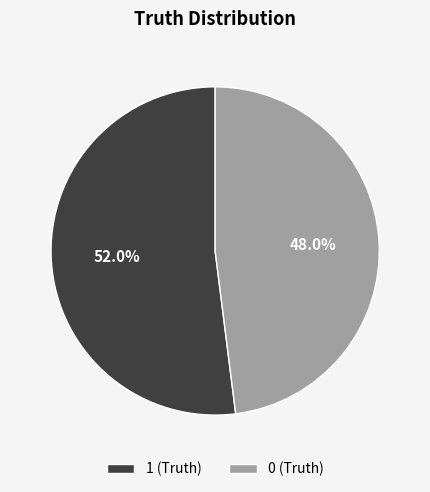

Is it true that 1 (Truth) is 59% of the pie?

False